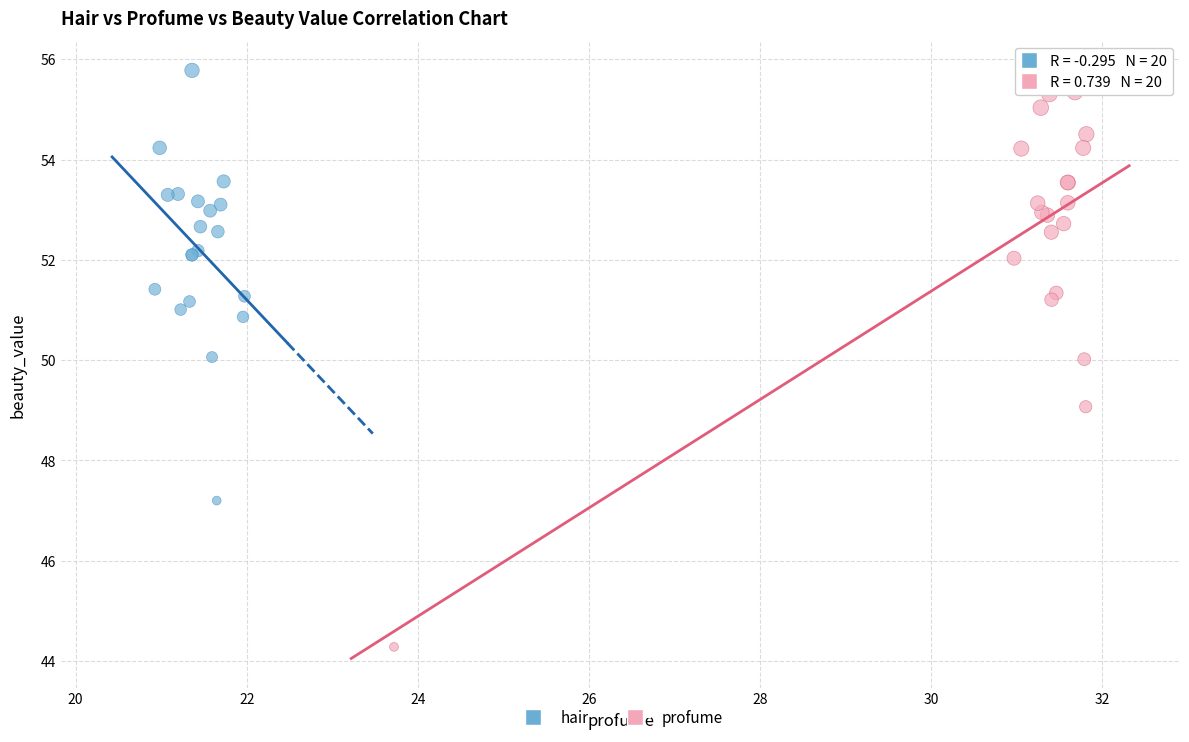

Which series contains the highest Y value?

hair